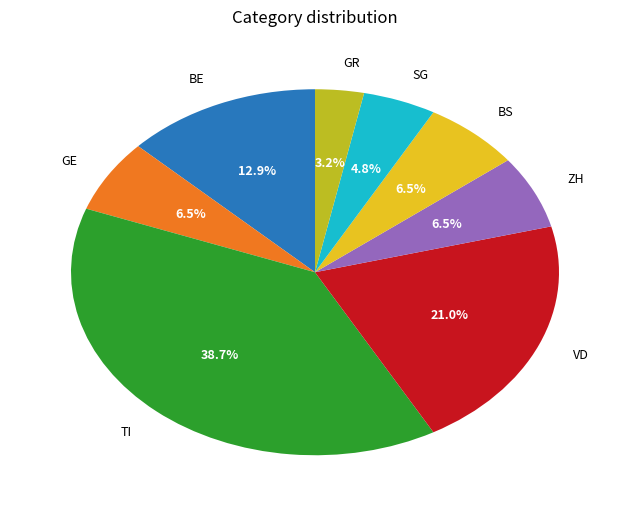

To the nearest percent, what percentage of the pie is SG?

5%